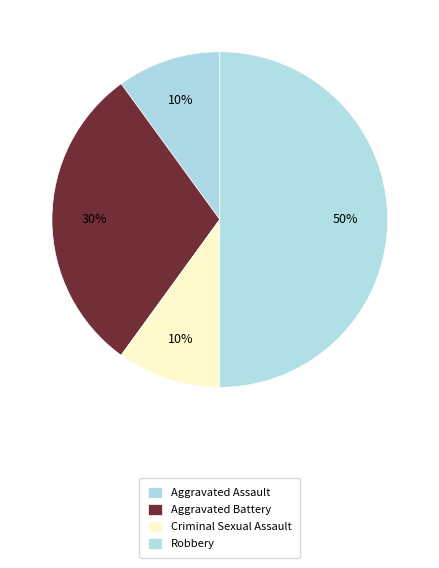

How many slices are in this pie chart?

4